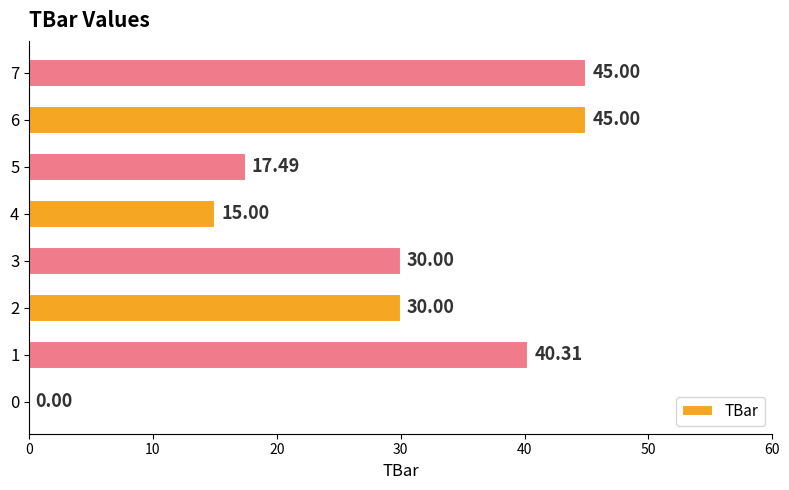

What is the sum of all values?

222.8